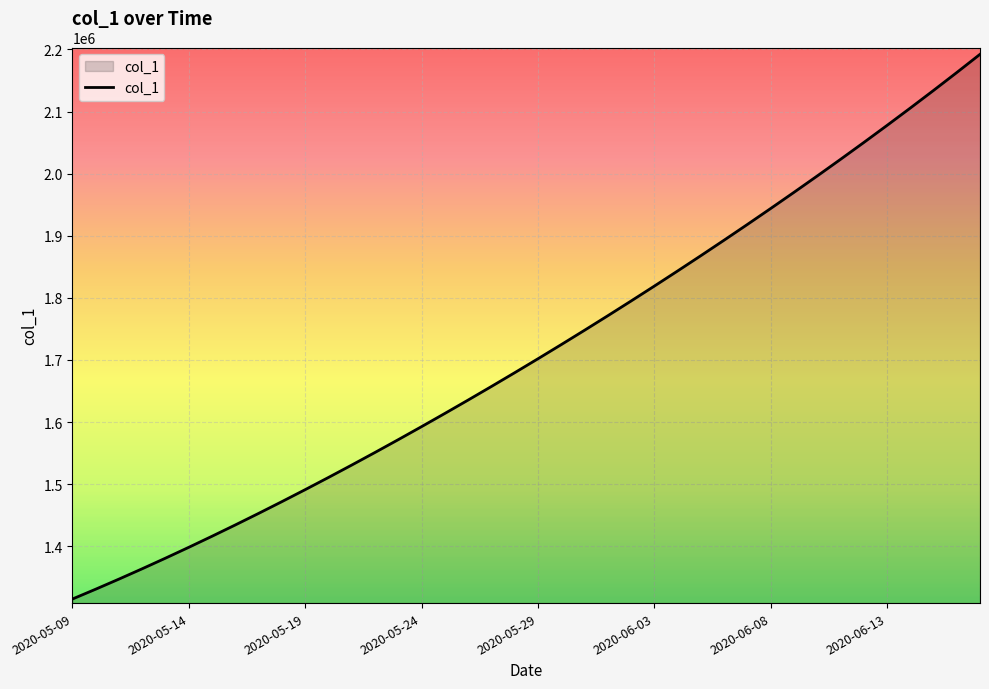

Reading left to right, what are all the values shown in this chart?

1315099.0	1330941.6	1347197.2	1363857.9	1380917.0	1398365.8	1416195.4	1434398.8	1452968.0	1471894.0	1491172.1	1510796.2	1530759.4	1551053.9	1571671.5	1592604.1	1613845.5	1635391.5	1657240.6	1679393.9	1701853.6	1724622.9	1747703.8	1771098.0	1794806.8	1818831.0	1843172.0	1867832.5	1892816.2	1918129.5	1943780.6	1969780.8	1996143.0	2022881.6	2050012.4	2077551.8	2105517.2	2133928.5	2162807.8	2192182.0